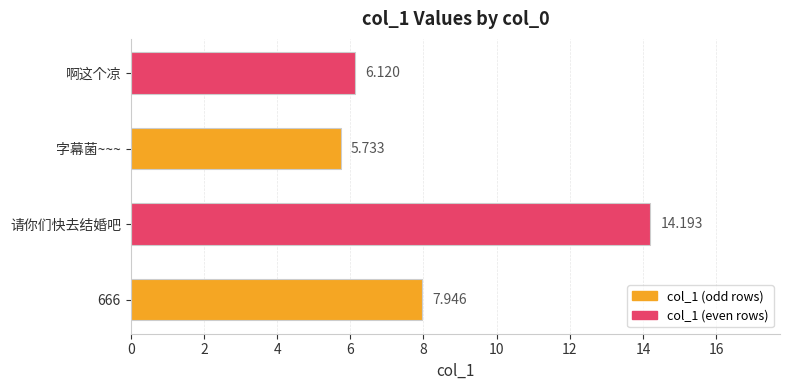

What is the maximum value shown in the chart?

14.2